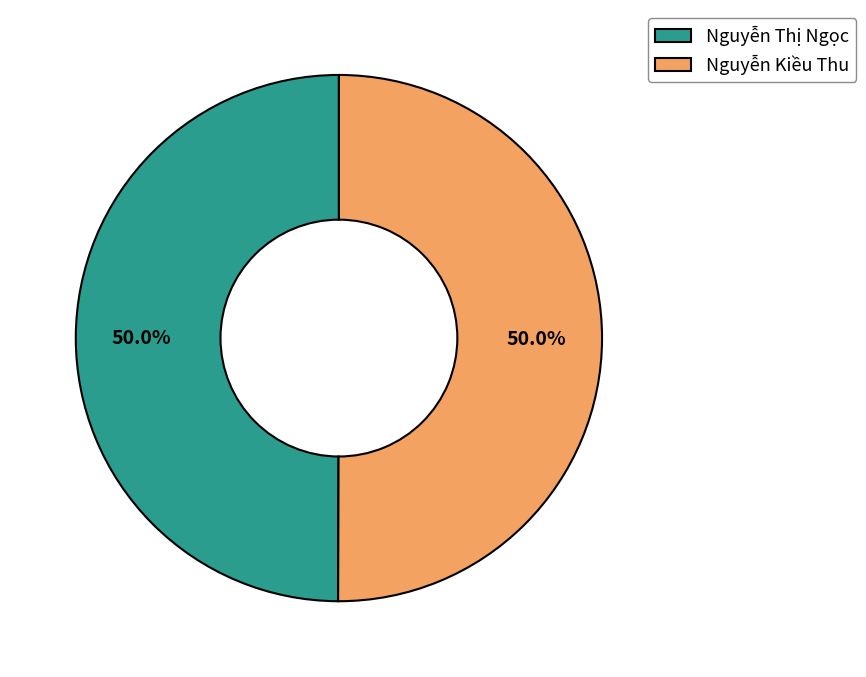

What percentage do Nguyễn Kiều Thu and Nguyễn Thị Ngọc together represent?

100.0%